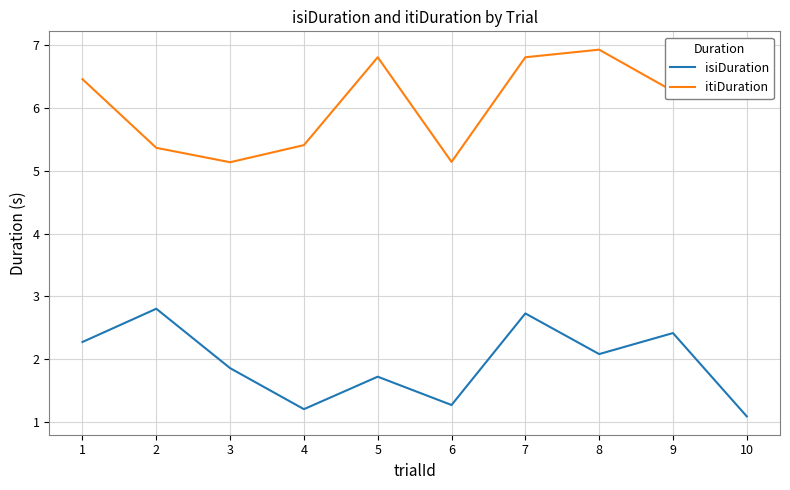

True or false: itiDuration has more than 0 interior local peaks.

True